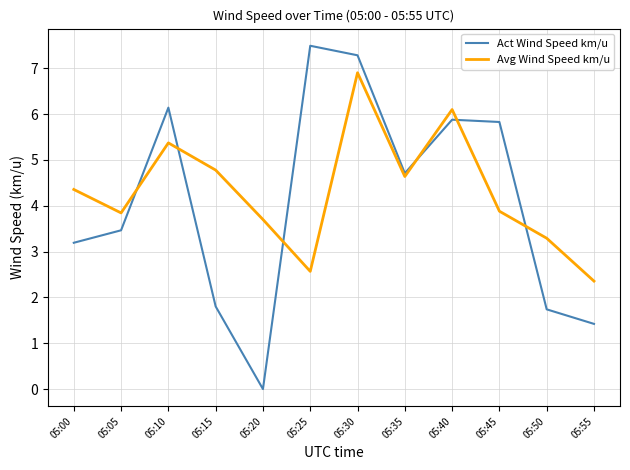

Which series has the widest spread of values?

Act Wind Speed km/u